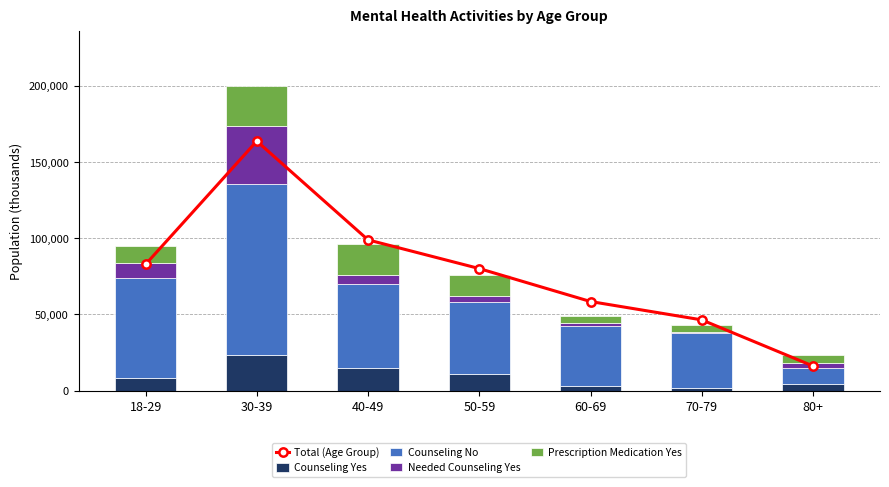

List the series in order of their peak value, highest first.

Total (Age Group), Counseling No, Needed Counseling Yes, Prescription Medication Yes, Counseling Yes